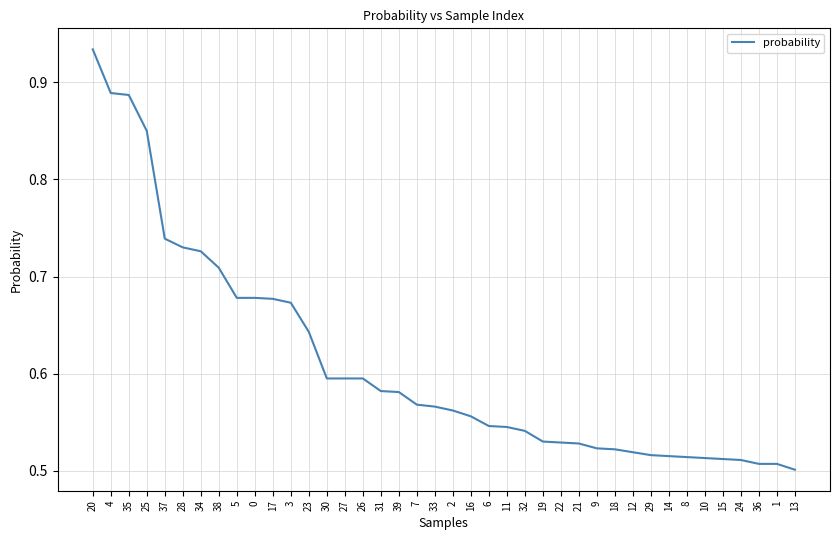

How many lines are shown in the chart?

1